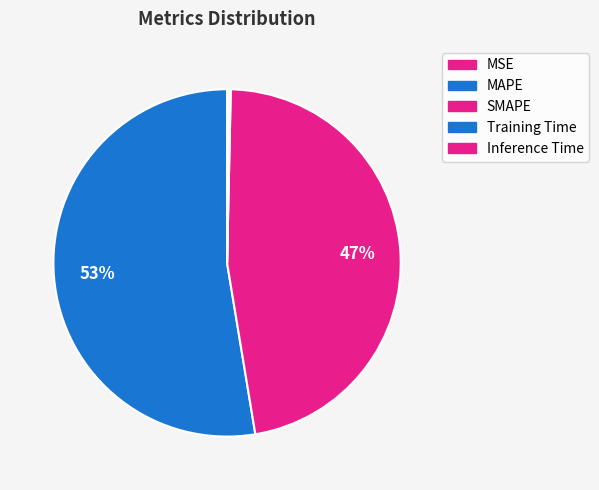

Rank the categories by value from lowest to highest.

MSE, Training Time, Inference Time, SMAPE, MAPE